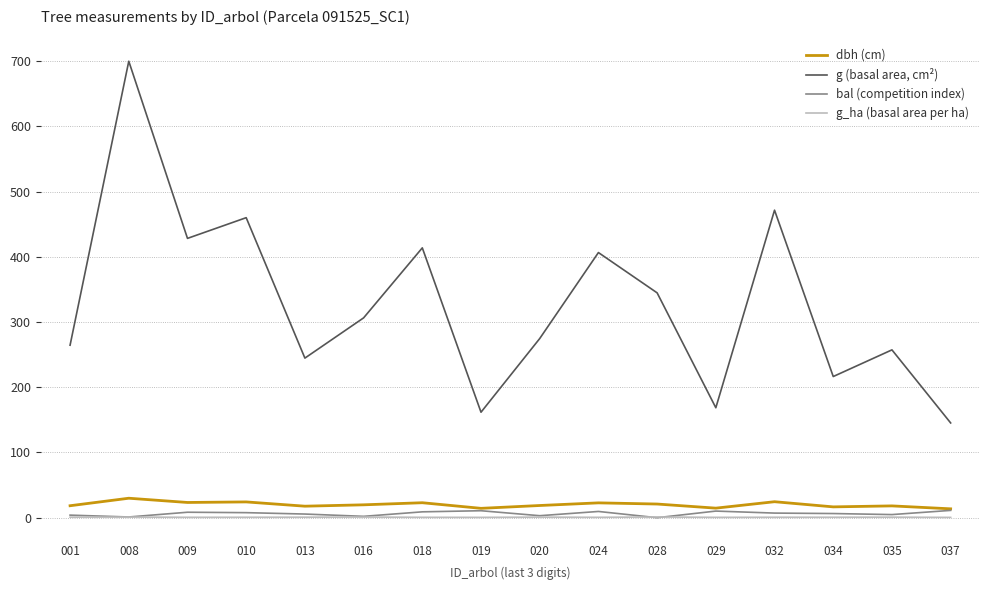

Which series has the widest spread of values?

g (basal area, cm²)